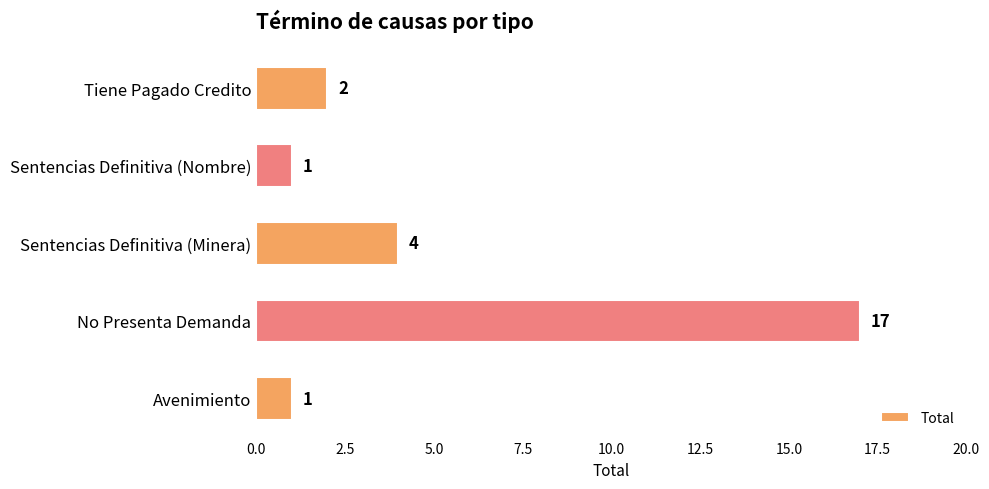

What is the change in value from Sentencias Definitiva (Minera) to Sentencias Definitiva (Nombre)?

-3